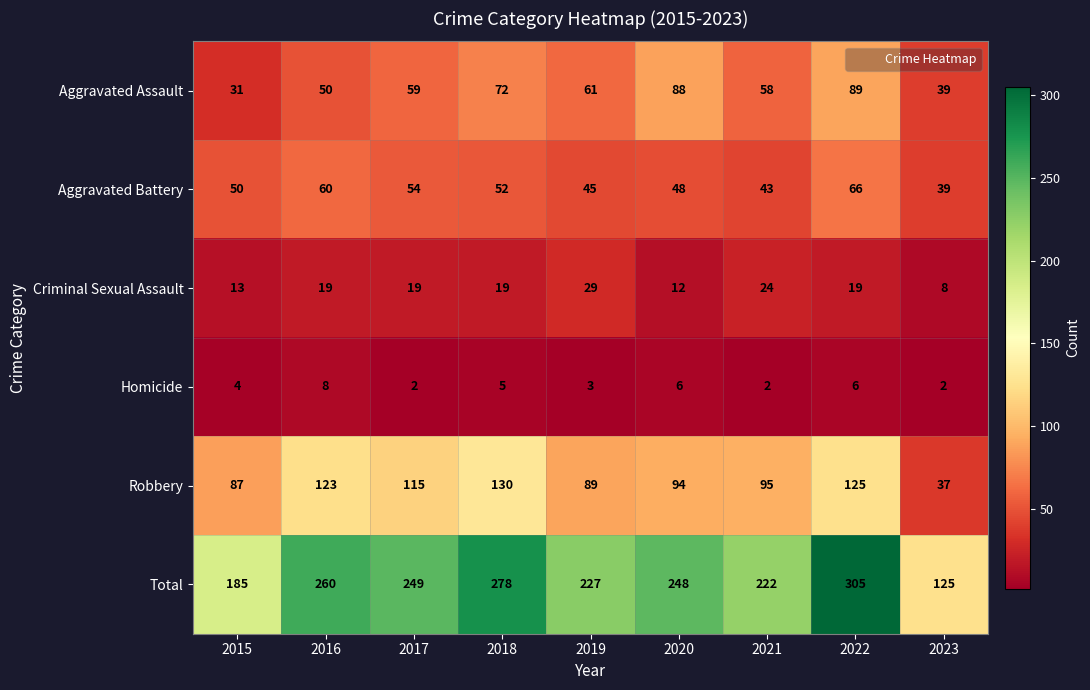

At how many categories does at least one series exceed 225?

6